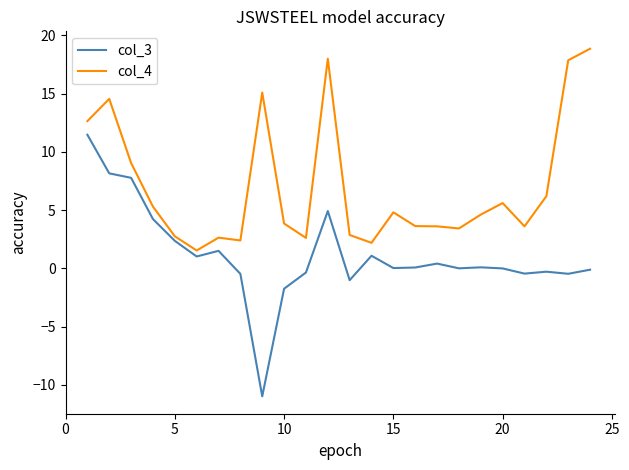

What is the difference between the maximum and minimum values in the col_3 series?

22.4